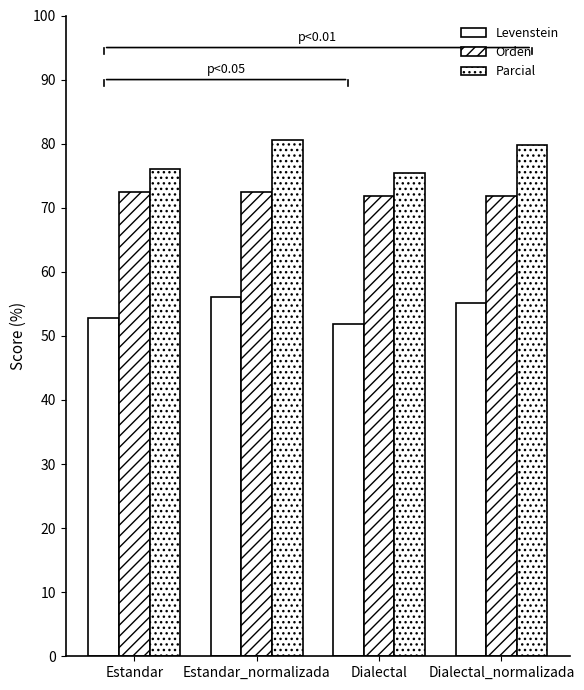

What is the greatest value displayed?

80.5